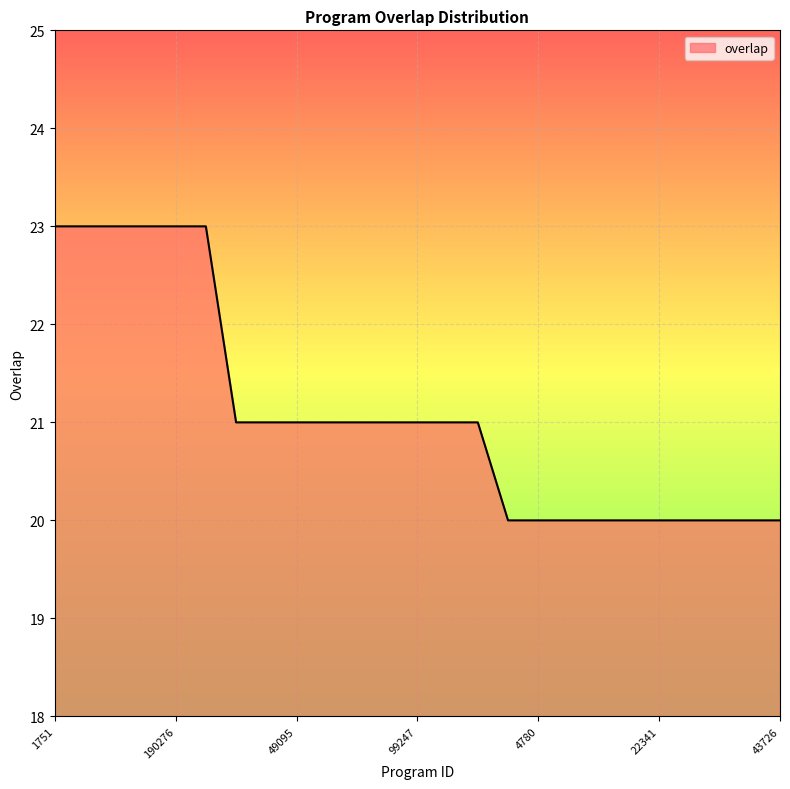

What is the smallest value displayed?

20